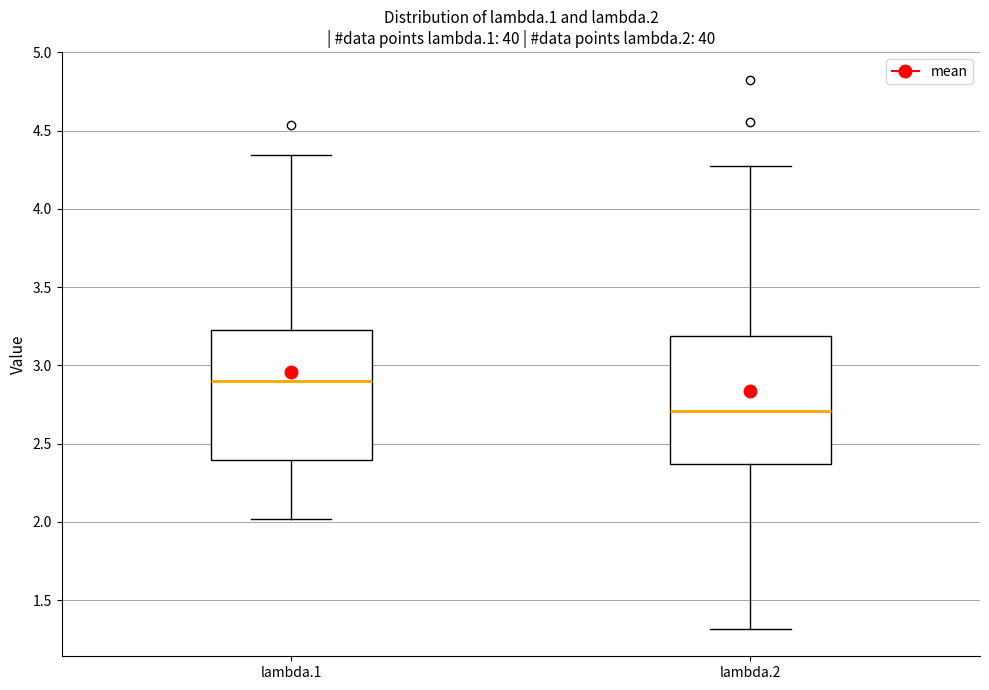

Reading left to right, transcribe this box plot: for each box, give where its median line is, the range the box spans, and where its two whiskers end, as read against the y-axis. The values are not printed on the chart, so give them approximately, as read against the axis.

lambda.1: median 2.90, box 2.40 to 3.20, whiskers 2.00 to 4.35
lambda.2: median 2.70, box 2.35 to 3.20, whiskers 1.30 to 4.25